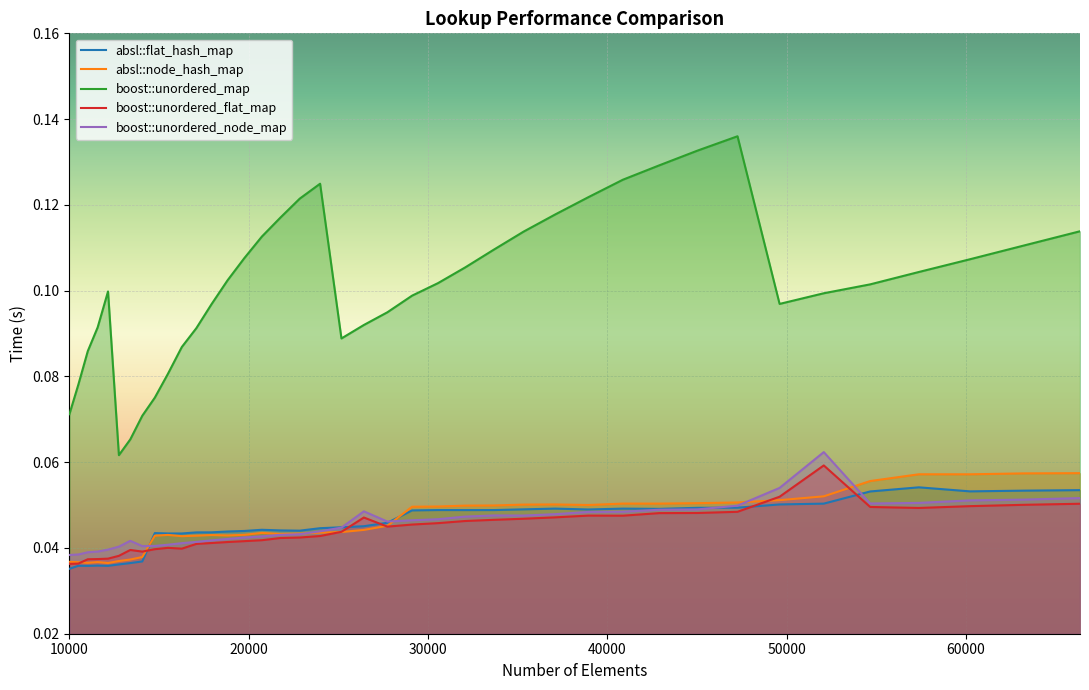

What are all the series names shown in the legend?

absl::flat_hash_map, absl::node_hash_map, boost::unordered_map, boost::unordered_flat_map, boost::unordered_node_map